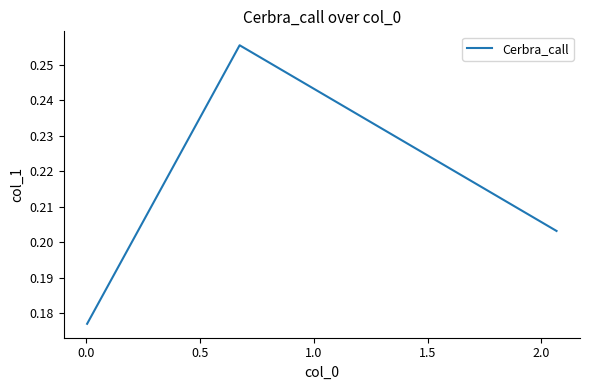

What is the difference between the maximum and minimum values?

0.1